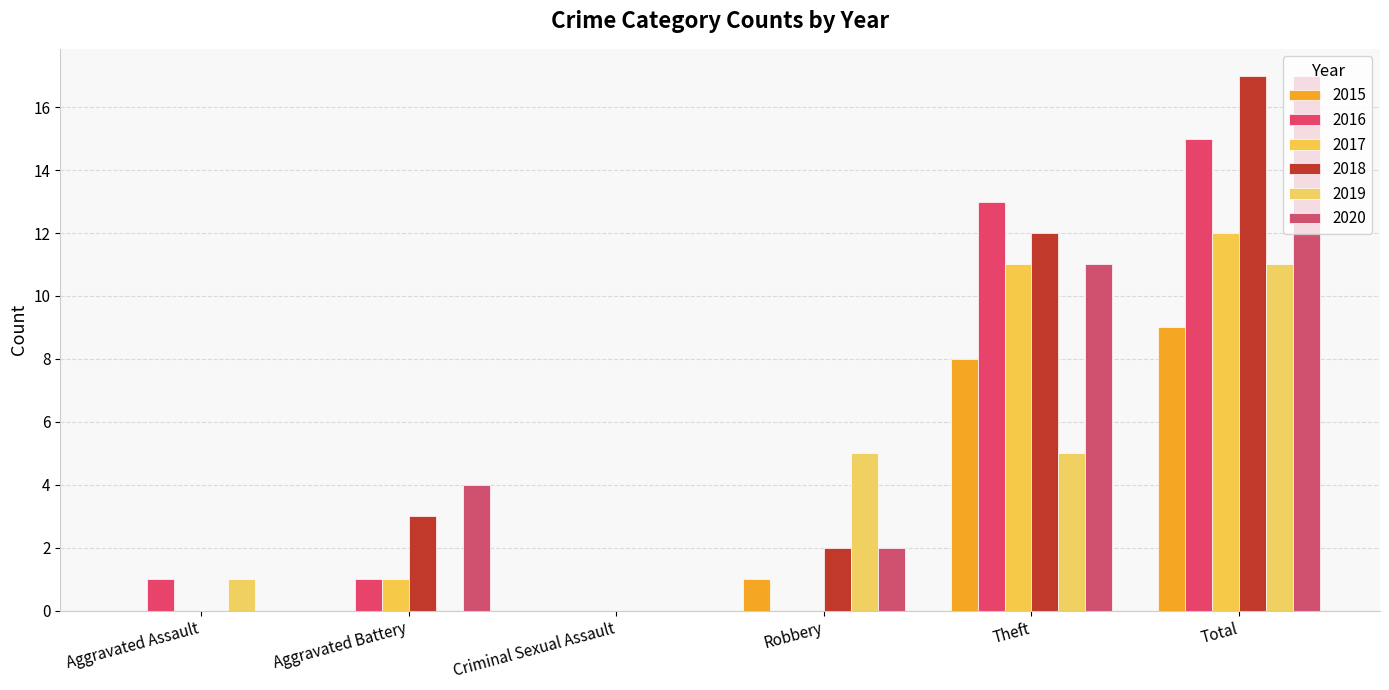

What are all the series names shown in the legend?

2015, 2016, 2017, 2018, 2019, 2020